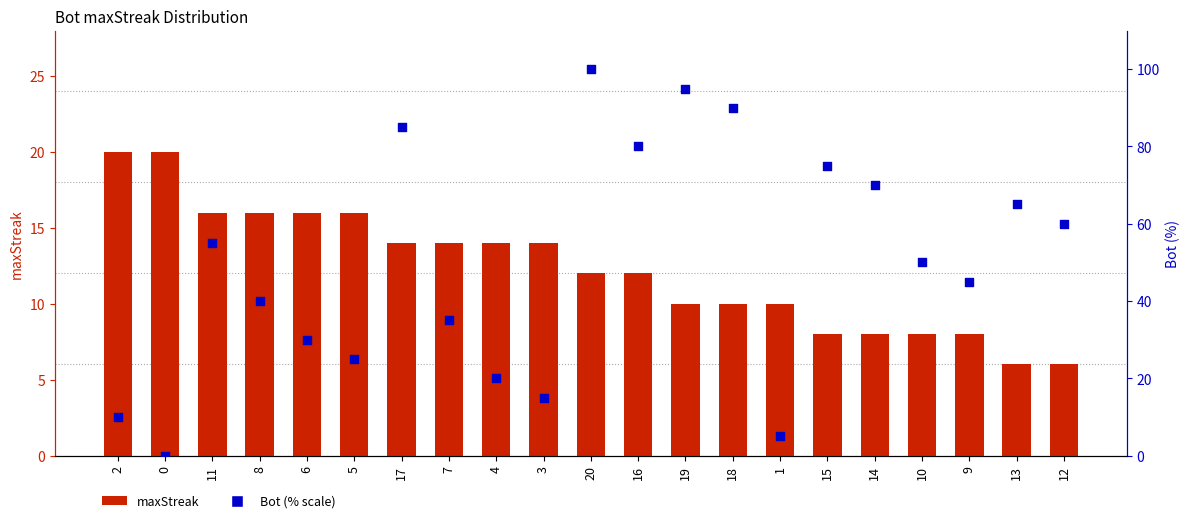

Which series has the largest Y range (max minus min)?

Bot (% scale)